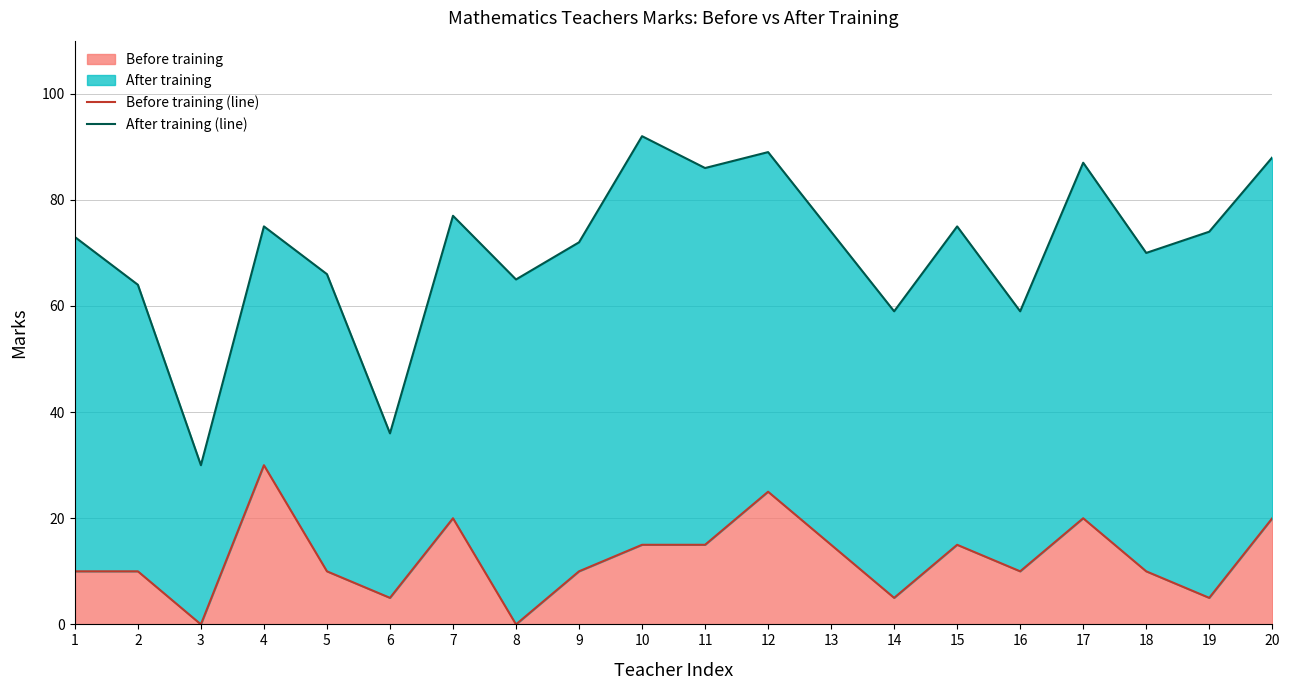

Reading right to left, transcribe all the data shown in this chart.

Before training (line): 20	5	10	20	10	15	5	15	25	15	15	10	0	20	5	10	30	0	10	10
After training (line): 88	74	70	87	59	75	59	74	89	86	92	72	65	77	36	66	75	30	64	73